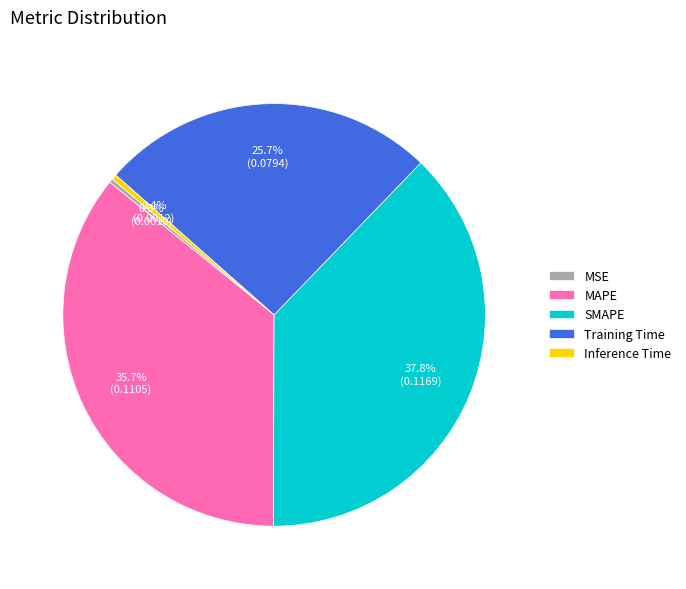

Is there a majority slice in this chart?

No